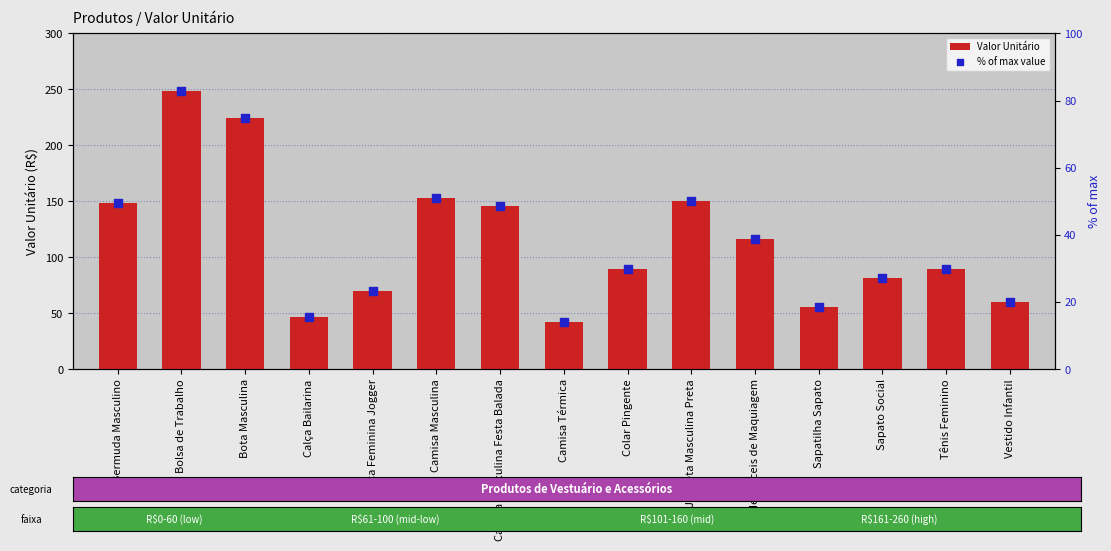

Which series has the largest total across all categories?

Valor Unitário